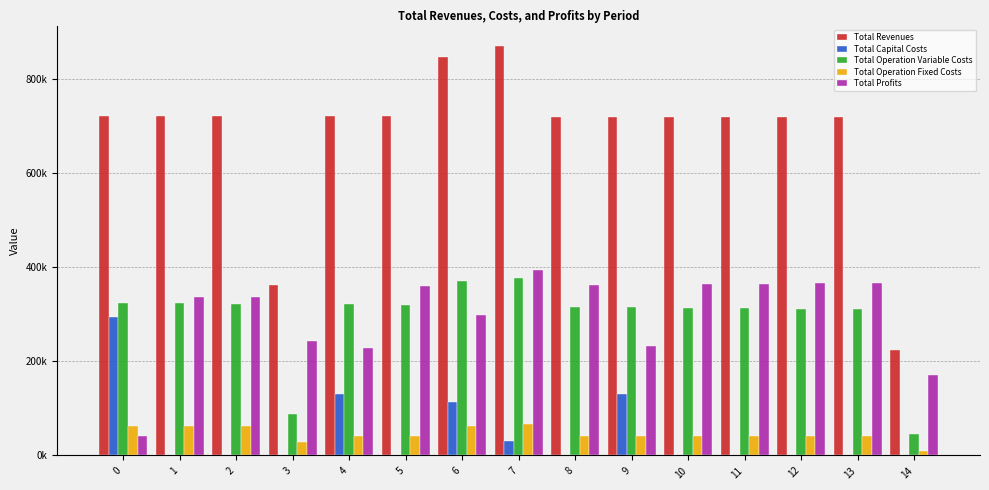

Does the chart contain stacked bars?

No